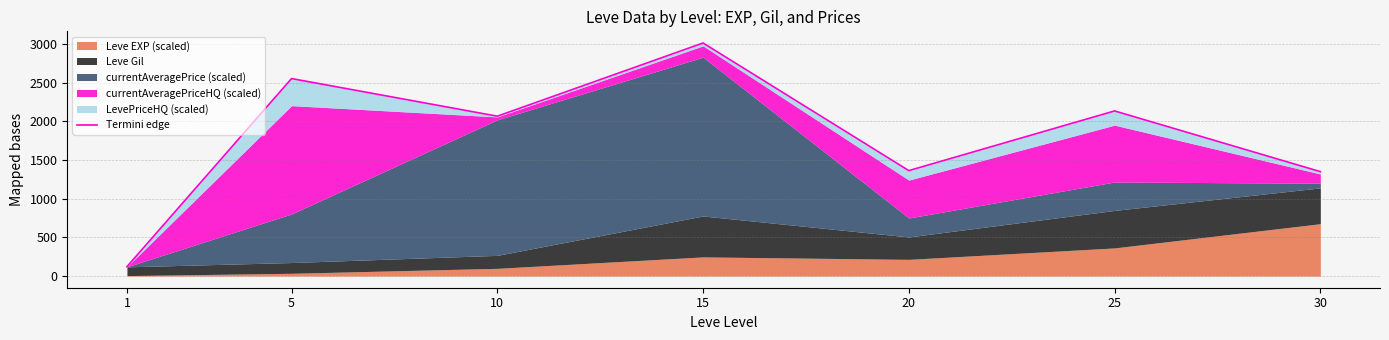

At which category does the chart reach its minimum across all series?

1